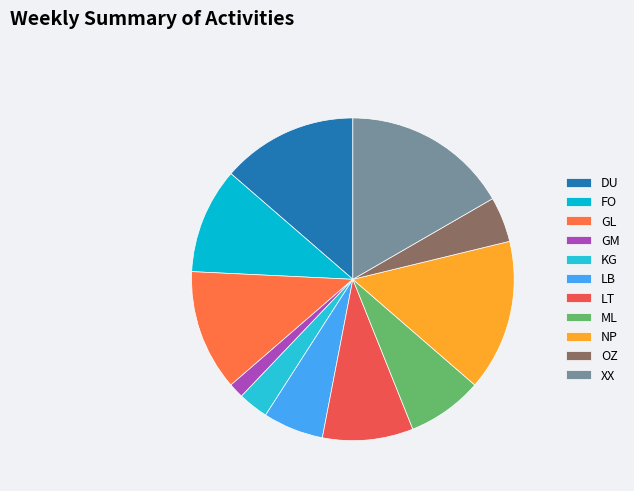

What portion of the pie excludes DU?

86.4%